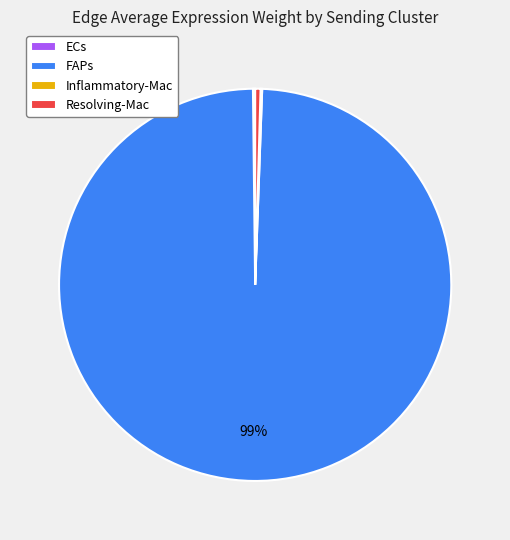

Is there any slice that represents more than half of the pie?

Yes